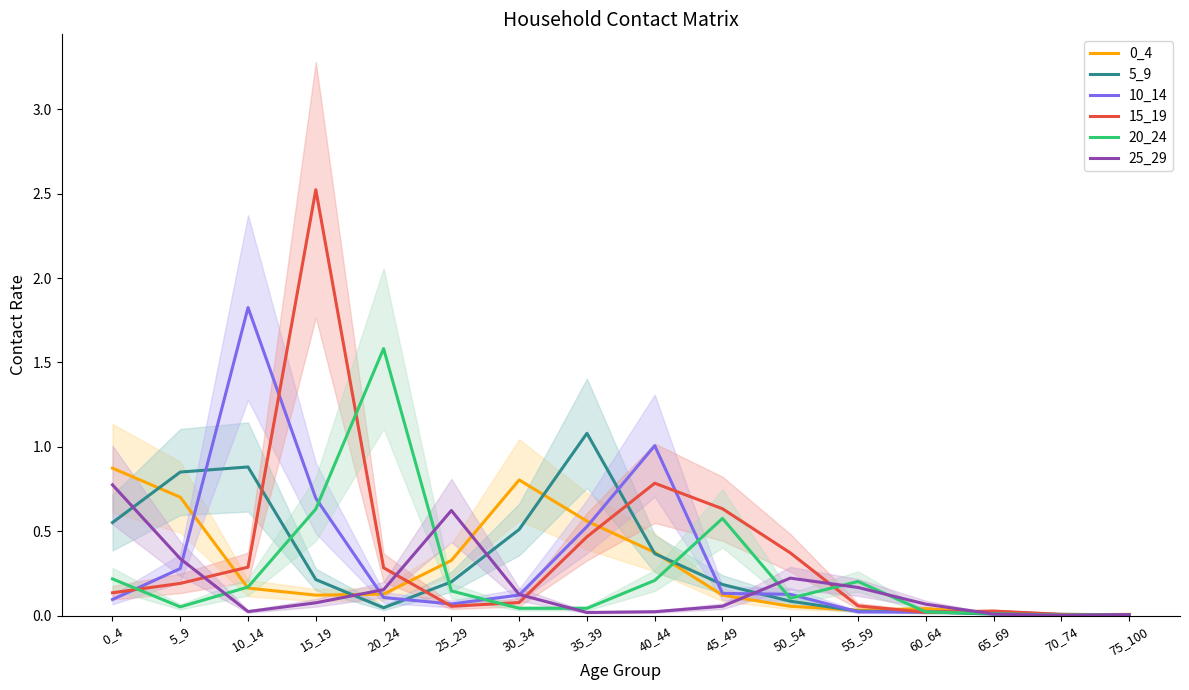

Between 40_44 and 75_100, which series saw the biggest shift?

10_14